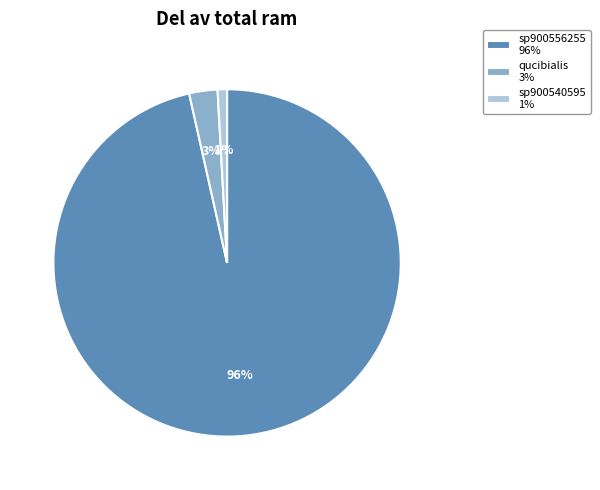

Which slice is the largest?

sp900556255 96%